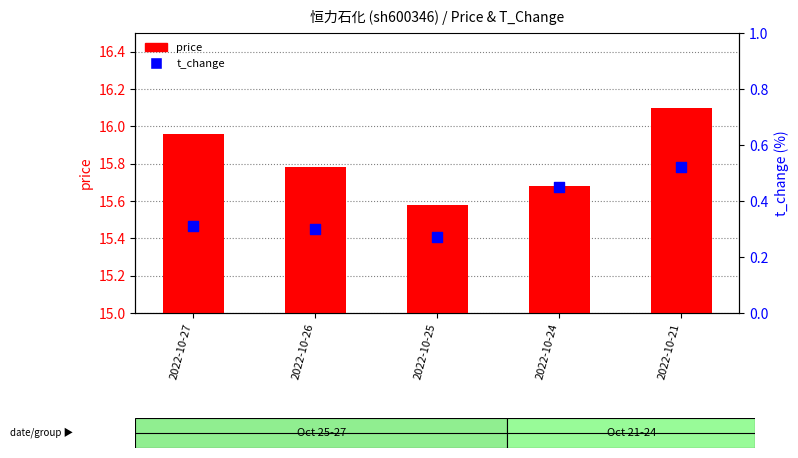

At which category is the sum across all series the highest?

2022-10-21